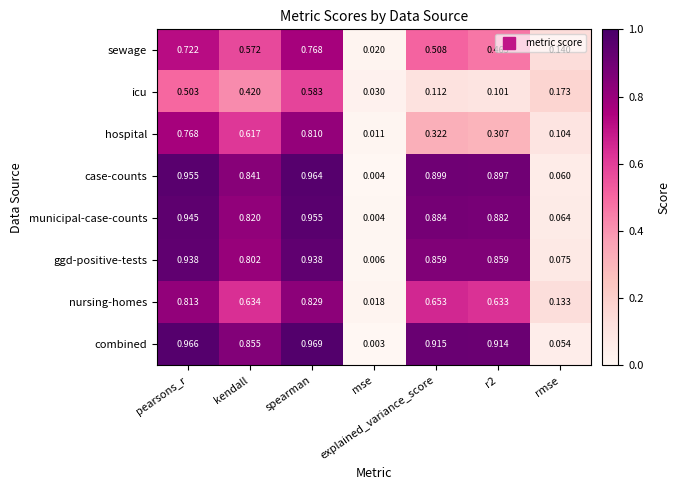

What is the total value across all series at spearman?

6.8